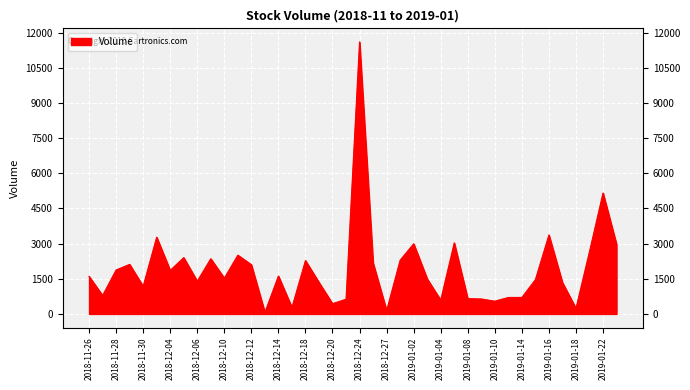

List the labels in order of value, smallest first.

2018-12-13, 2018-12-27, 2019-01-18, 2018-12-17, 2018-12-20, 2019-01-10, 2019-01-04, 2018-12-21, 2019-01-09, 2019-01-08, 2019-01-11, 2019-01-14, 2018-11-27, 2018-11-30, 2019-01-17, 2018-12-19, 2018-12-06, 2019-01-15, 2019-01-03, 2018-12-10, 2018-11-26, 2018-12-14, 2018-12-04, 2018-11-28, 2018-12-12, 2018-11-29, 2018-12-26, 2018-12-18, 2018-12-28, 2018-12-07, 2018-12-05, 2018-12-11, 2019-01-21, 2019-01-23, 2019-01-02, 2019-01-07, 2018-12-03, 2019-01-16, 2019-01-22, 2018-12-24